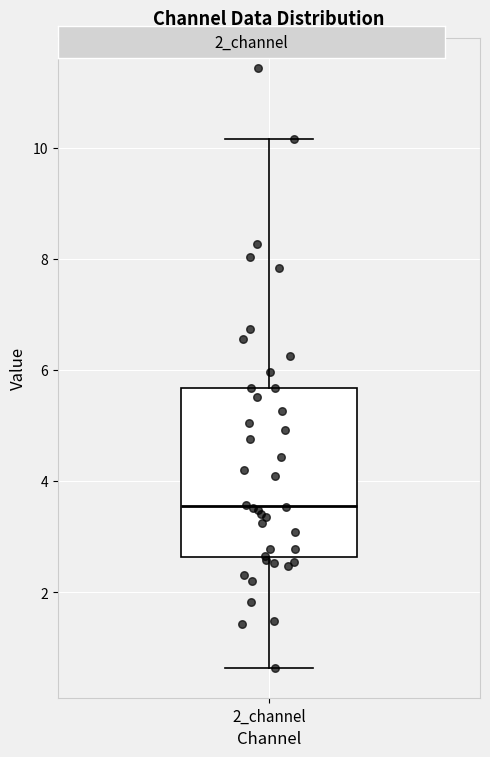

Where is the upper edge of the box for 2_channel on the y-axis? The values are not printed on the chart, so give them approximately, as read against the axis.

5.6